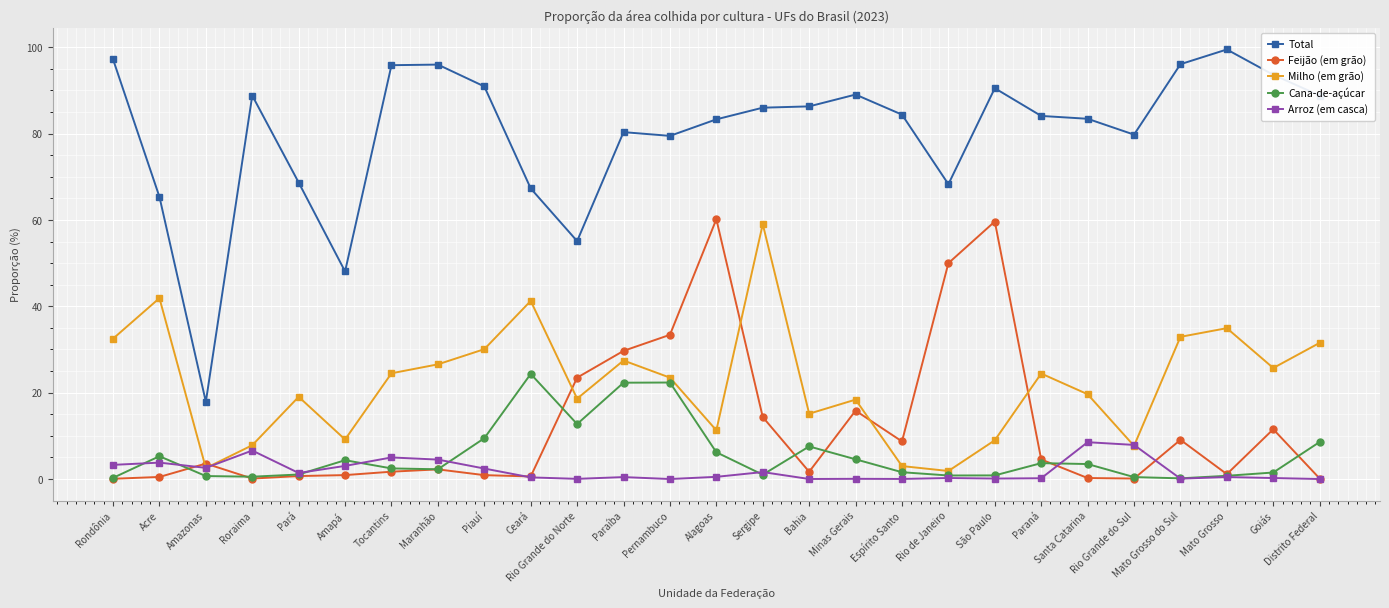

What is the value of the Feijão (em grão) point at the 27th from the left?

0.1